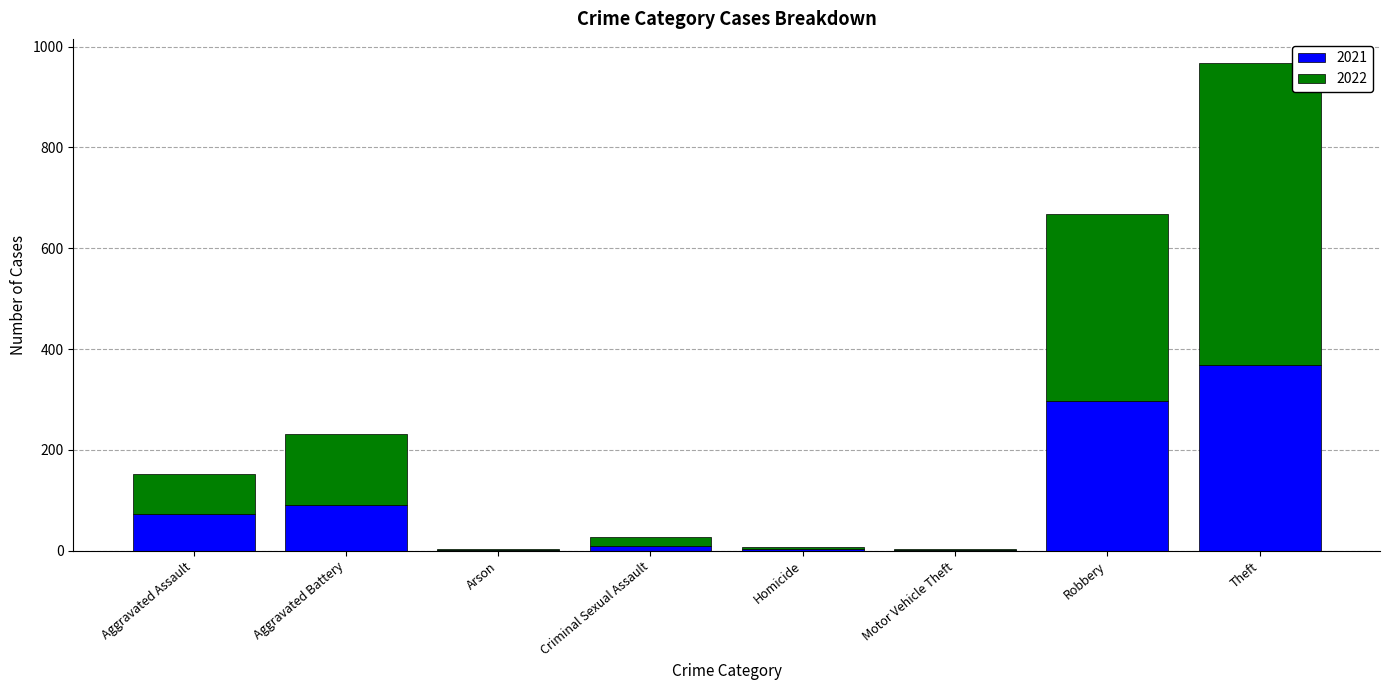

What are all the series names shown in the legend?

2021, 2022